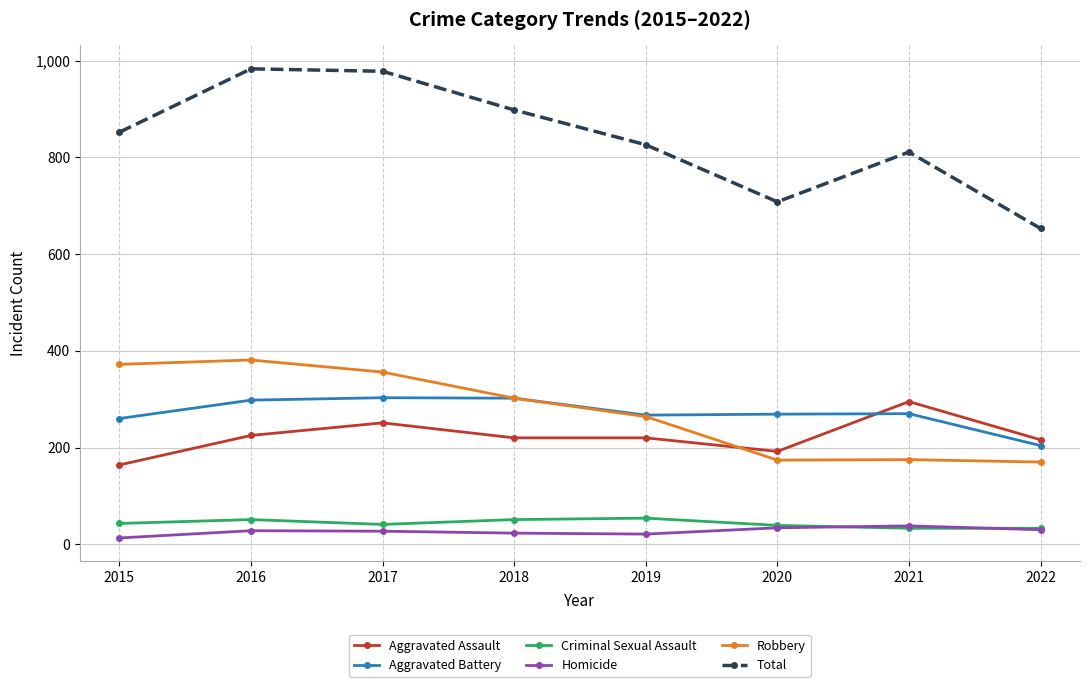

What is the greatest value displayed?

983